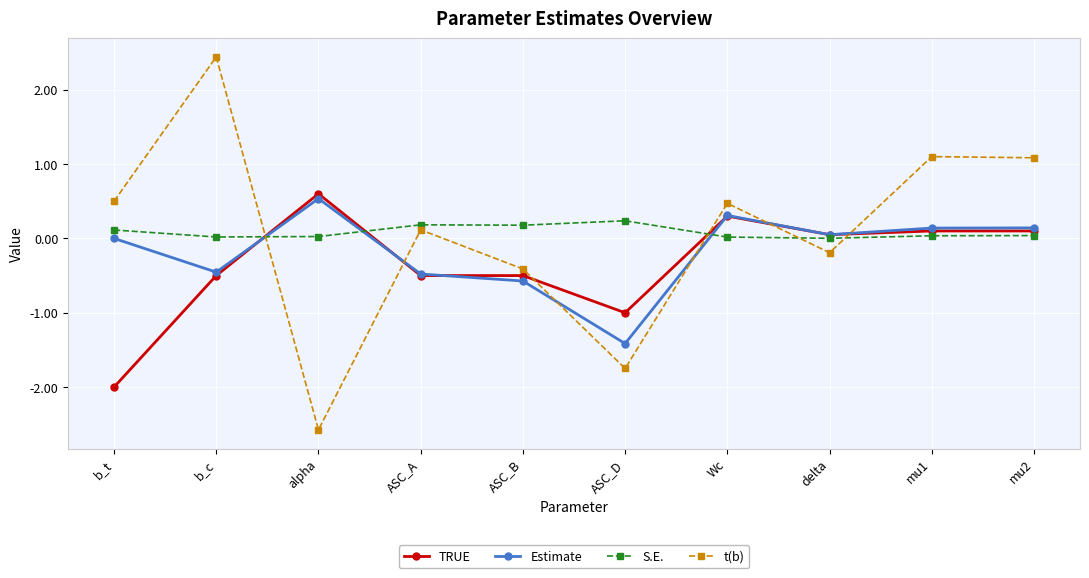

What is the value of the Estimate point at the 3rd from the left?

0.5